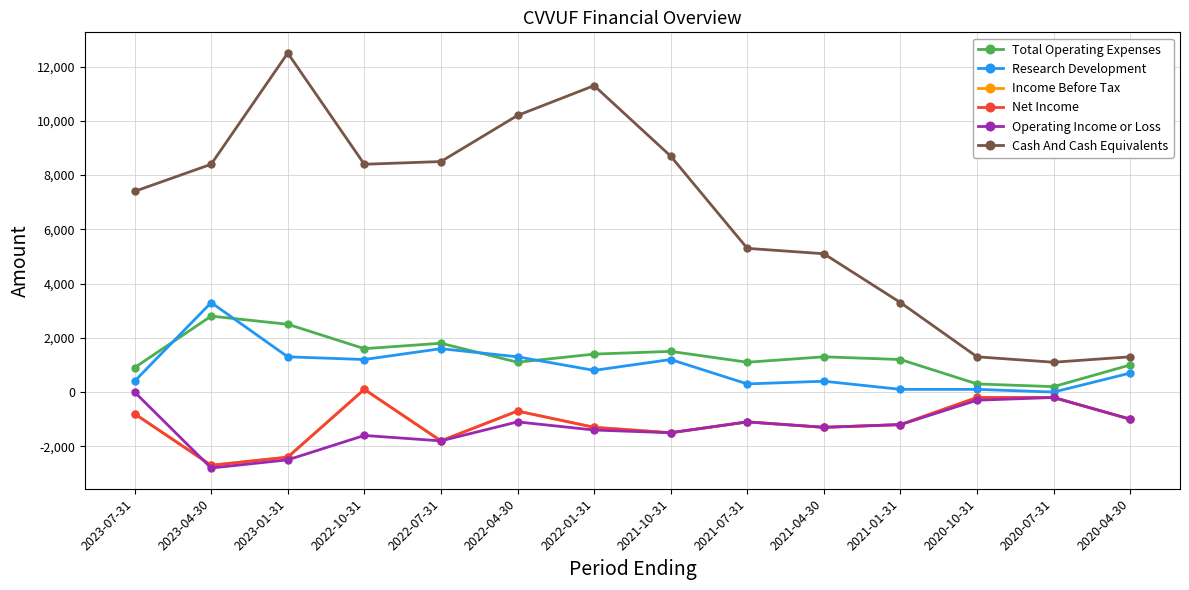

What is the label of the 14th point from the left?

2020-04-30